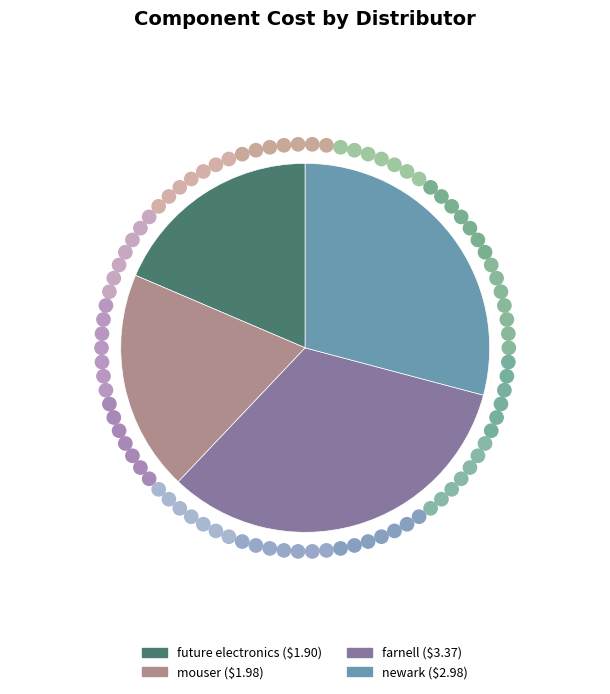

What is the largest slice in the pie chart?

farnell